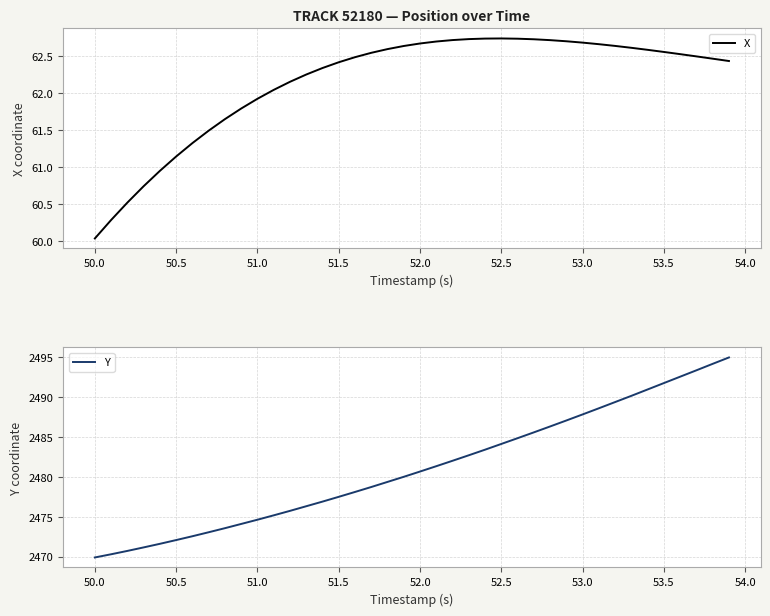

What is the sum of all X values?

2486.2